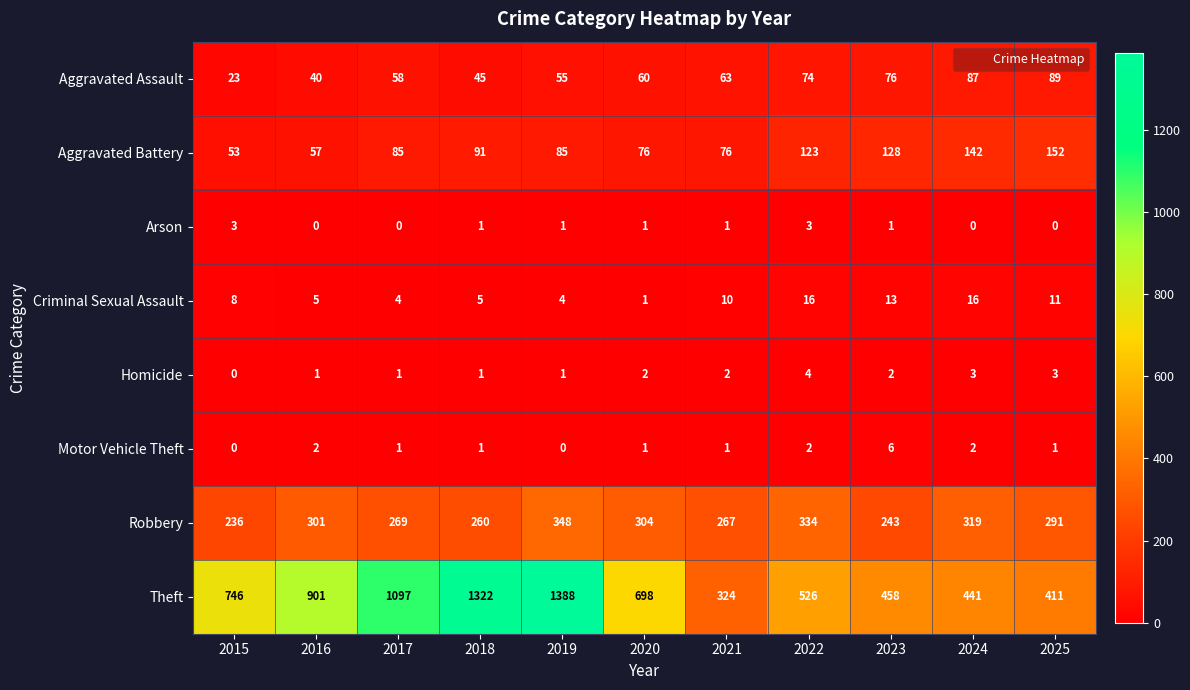

At which label is Theft closest to 856?

2016